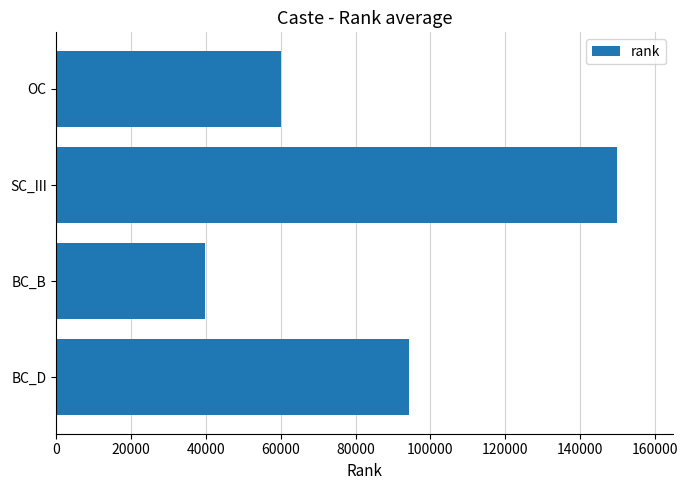

The value at BC_B is 39828. True or false?

True